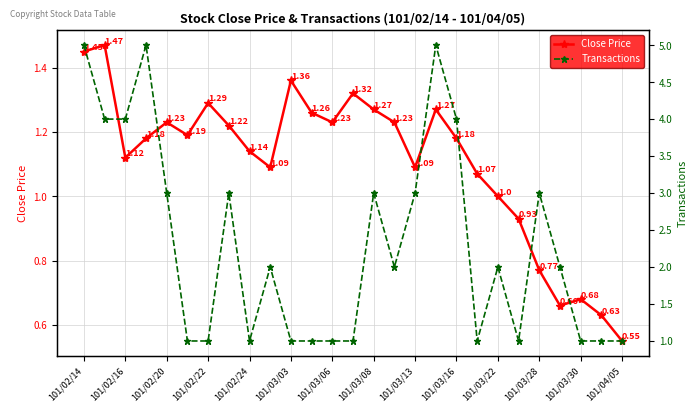

How many intersections are there between Close Price and Transactions?

8